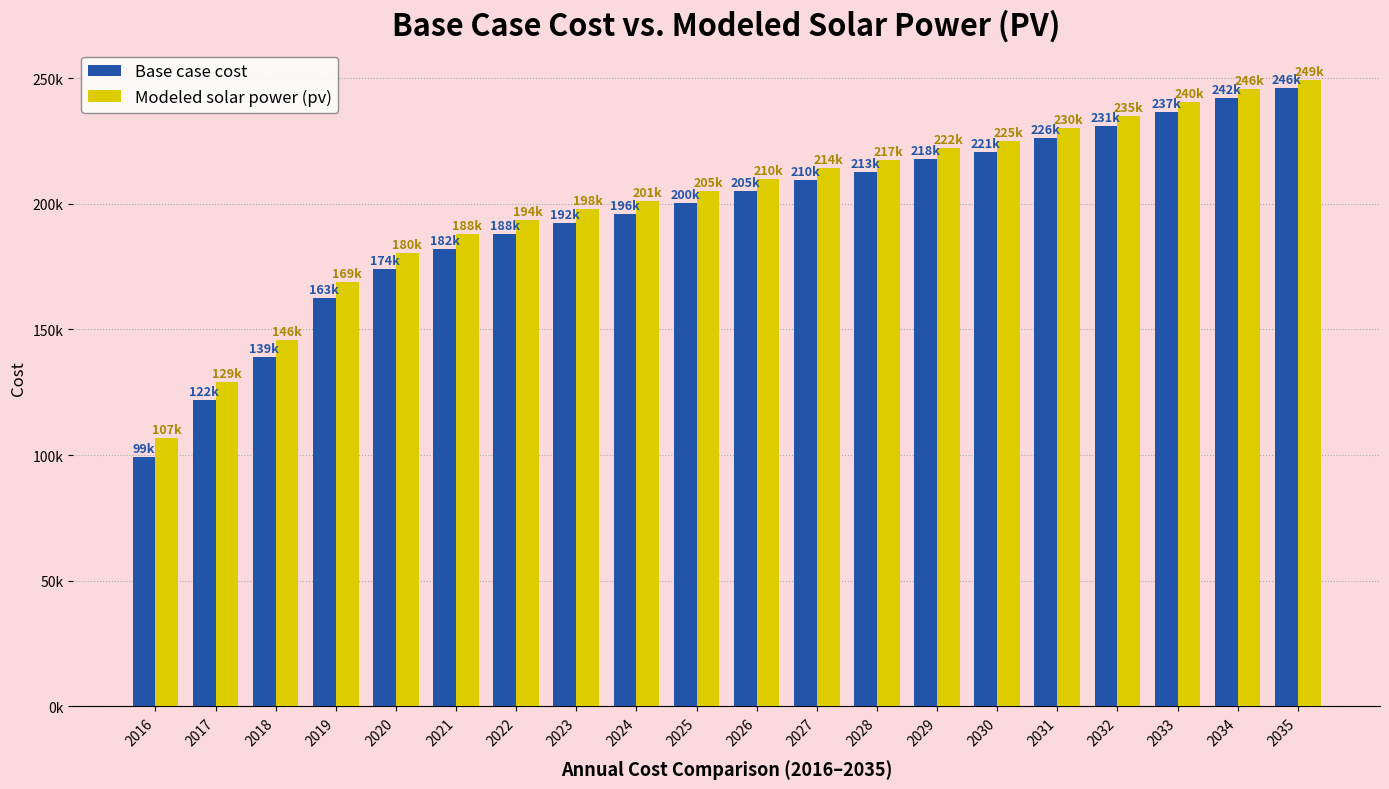

Are the bars horizontal?

No